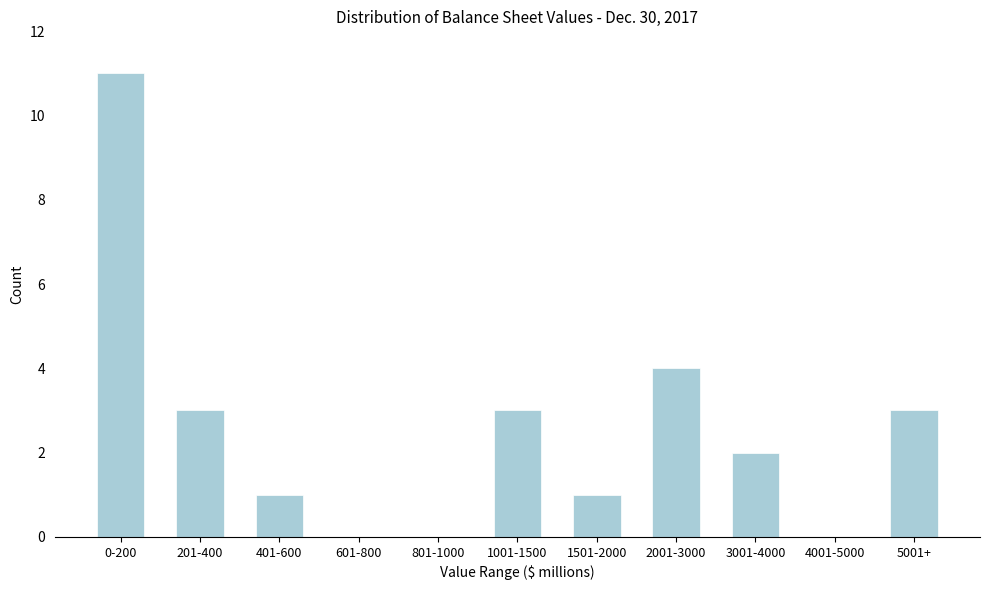

Reading left to right, list all the values displayed in this chart.

0-200=11	201-400=3	401-600=1	601-800=0	801-1000=0	1001-1500=3	1501-2000=1	2001-3000=4	3001-4000=2	4001-5000=0	5001+=3